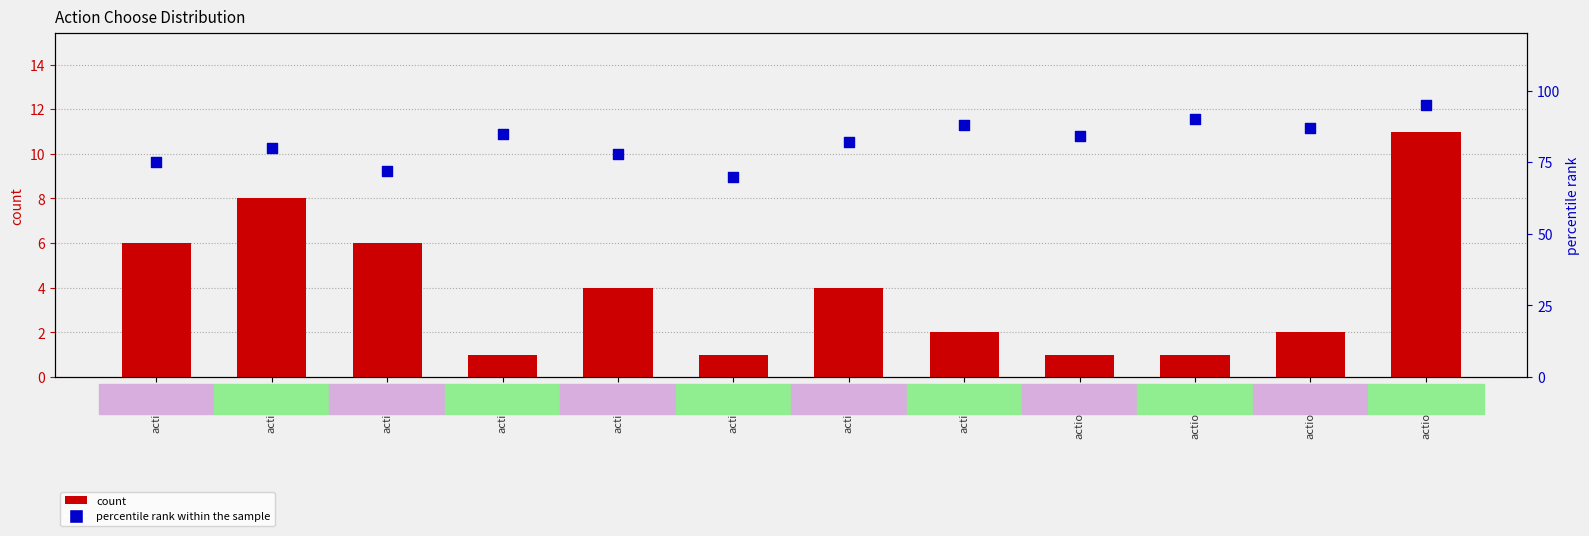

Which series reaches the minimum Y coordinate?

count